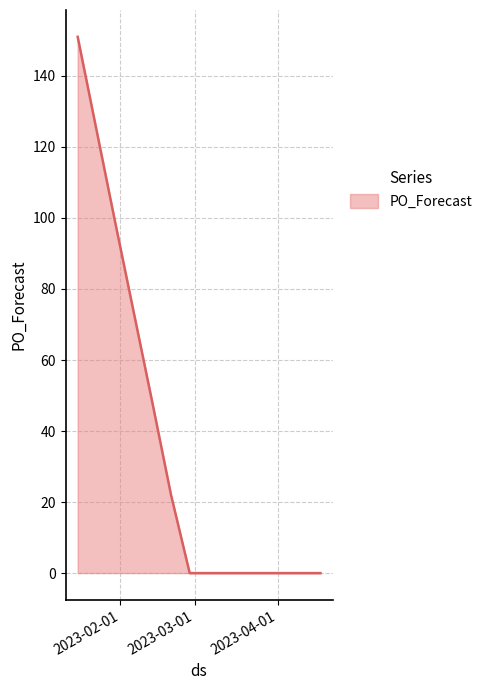

What is the difference between the maximum and minimum values?

151